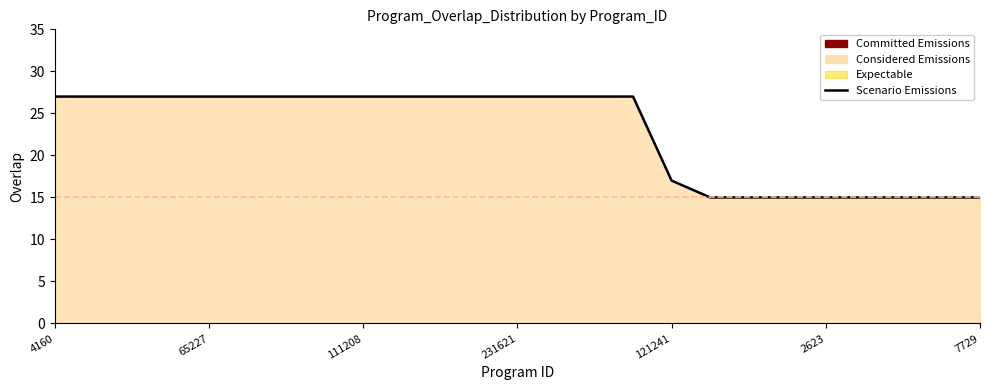

List the labels in order of value, largest first.

4160, 4161, 64506, 64784, 65227, 68312, 81667, 86072, 111208, 128549, 175032, 229118, 231621, 274099, 297965, 330316, 121241, 430, 1132, 2026, 2623, 3630, 5023, 6338, 7729